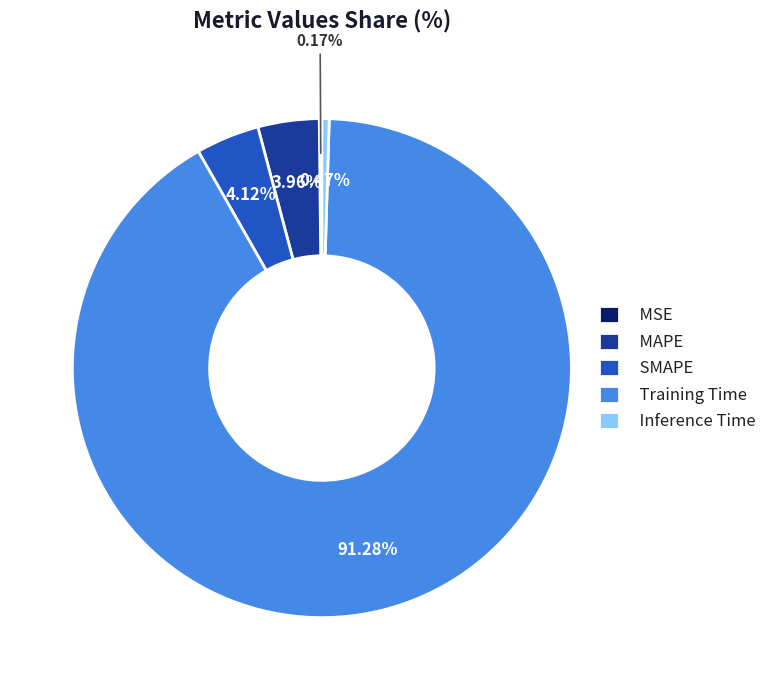

Which slice is the largest?

Training Time